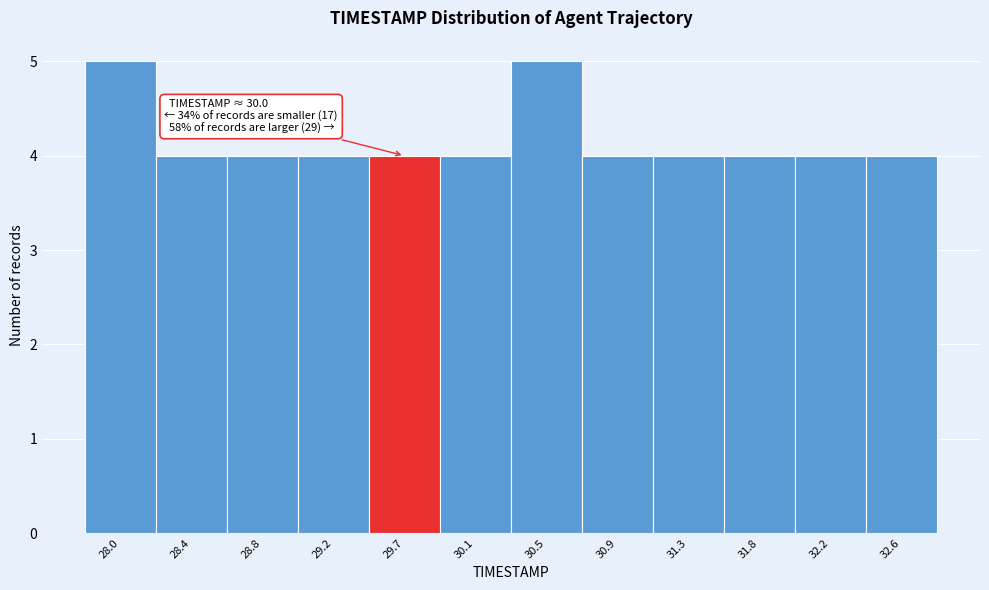

Reading right to left, list all the values displayed in this chart.

4	4	4	4	4	5	4	4	4	4	4	5